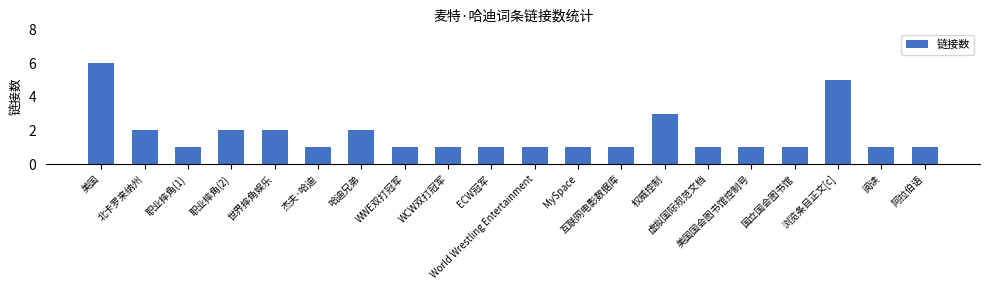

What is the difference between the maximum and minimum values?

5